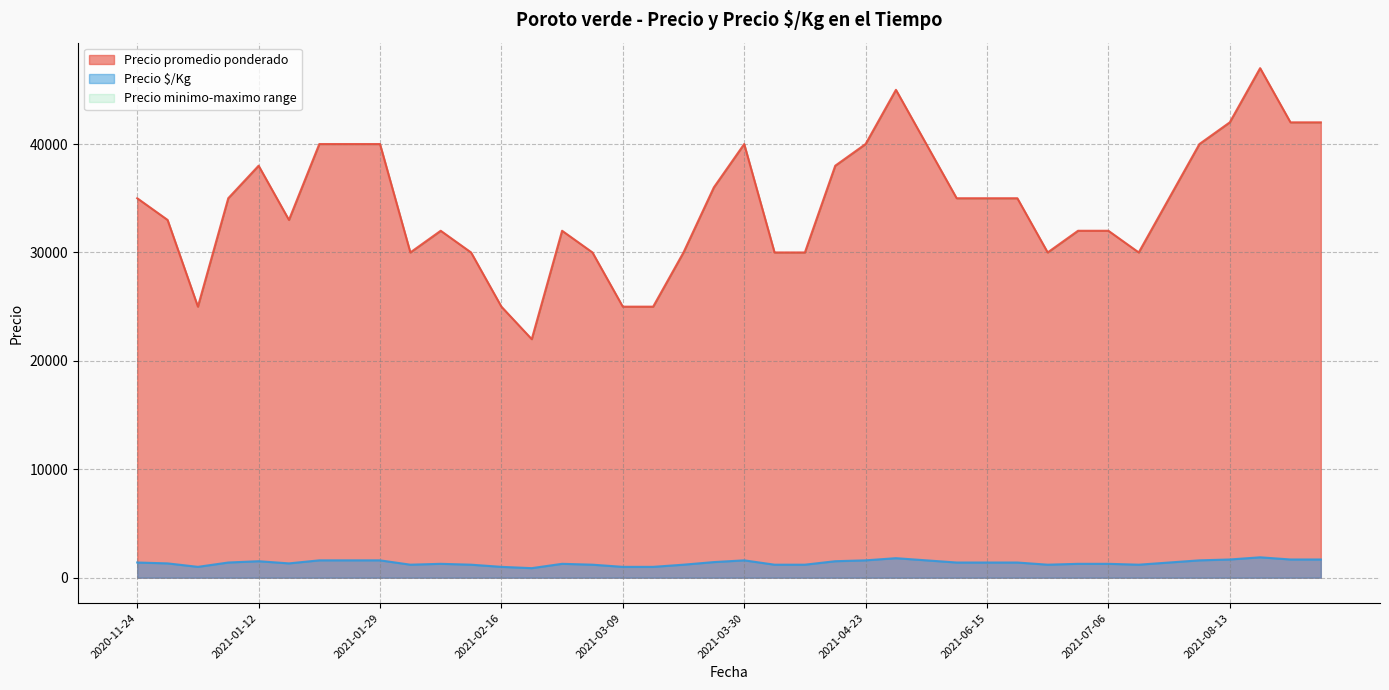

True or false: Precio promedio ponderado and Precio $/Kg cross at least once.

False